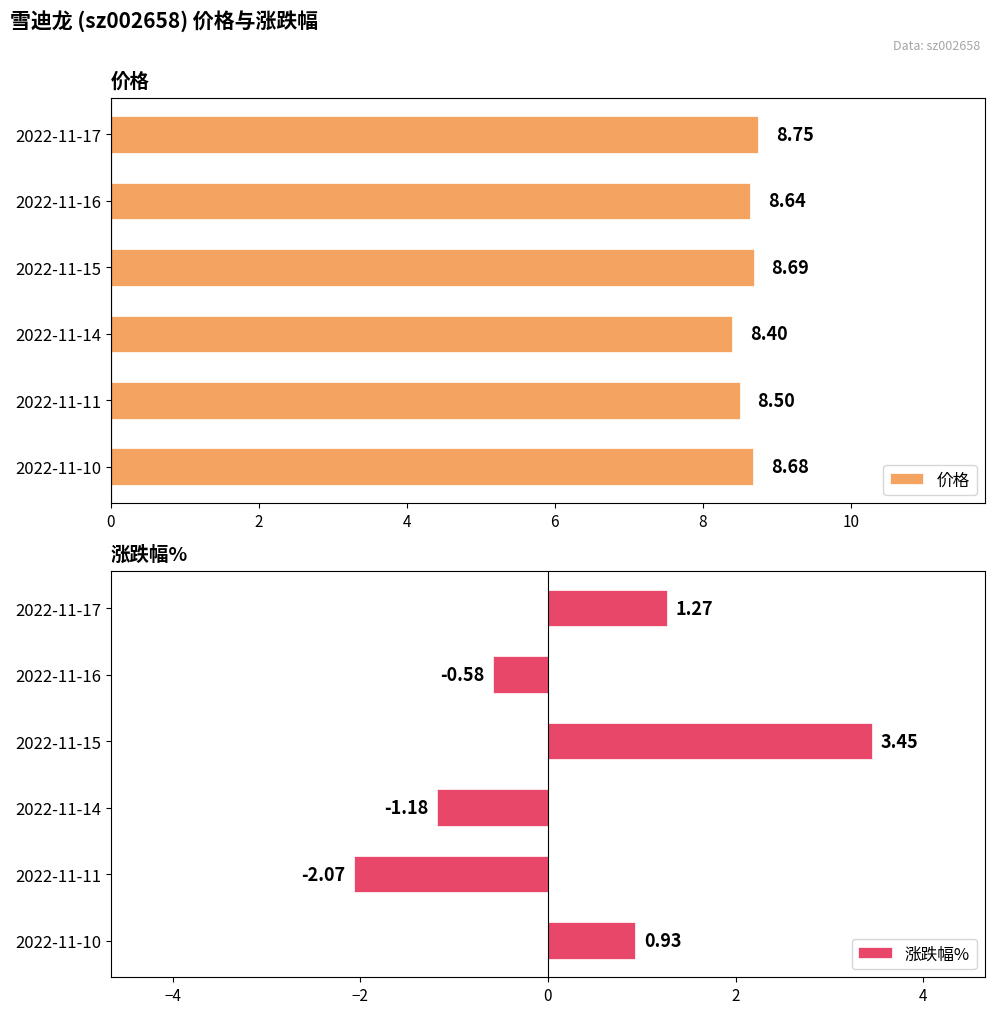

How many bars are there in total?

12